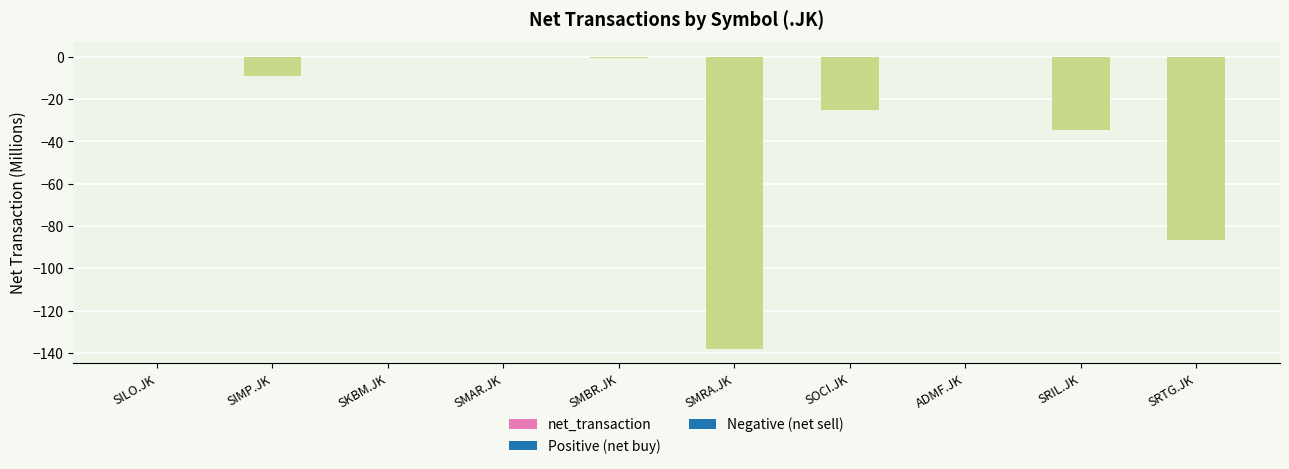

What is the sum of all values?

-294.1